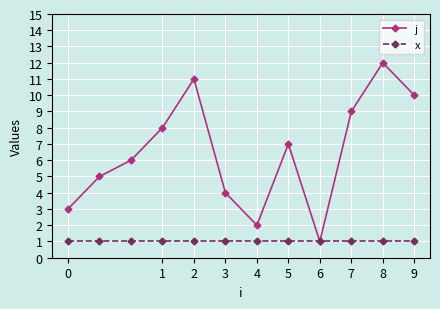

Which series has the largest total across all categories?

j